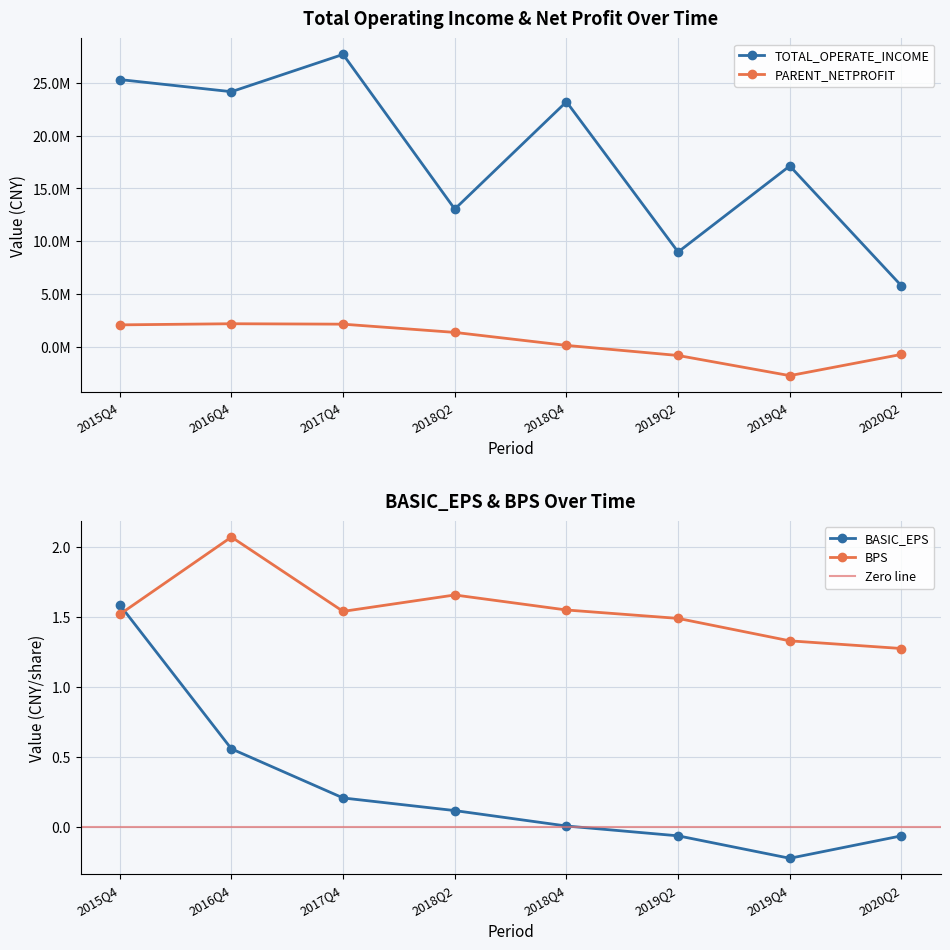

Which series has the widest spread of values?

TOTAL_OPERATE_INCOME